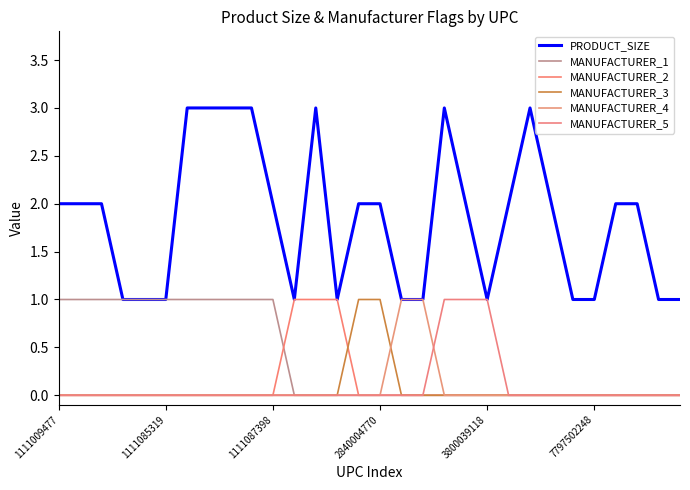

Reading right to left, extract all data points from this chart.

PRODUCT_SIZE: 1	1	2	2	1	1	2	3	2	1	2	3	1	1	2	2	1	3	1	2	3	3	3	3	1	1	1	2	2	2
MANUFACTURER_1: 0	0	0	0	0	0	0	0	0	0	0	0	0	0	0	0	0	0	0	1	1	1	1	1	1	1	1	1	1	1
MANUFACTURER_2: 0	0	0	0	0	0	0	0	0	0	0	0	0	0	0	0	1	1	1	0	0	0	0	0	0	0	0	0	0	0
MANUFACTURER_3: 0	0	0	0	0	0	0	0	0	0	0	0	0	0	1	1	0	0	0	0	0	0	0	0	0	0	0	0	0	0
MANUFACTURER_4: 0	0	0	0	0	0	0	0	0	0	0	0	1	1	0	0	0	0	0	0	0	0	0	0	0	0	0	0	0	0
MANUFACTURER_5: 0	0	0	0	0	0	0	0	0	1	1	1	0	0	0	0	0	0	0	0	0	0	0	0	0	0	0	0	0	0